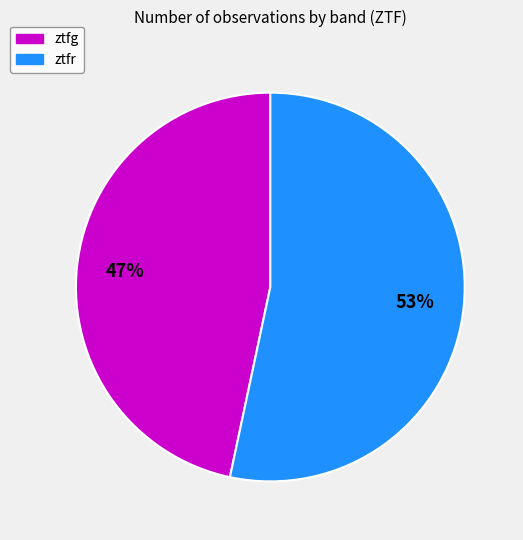

Is it true that ztfg is 41% of the pie?

False